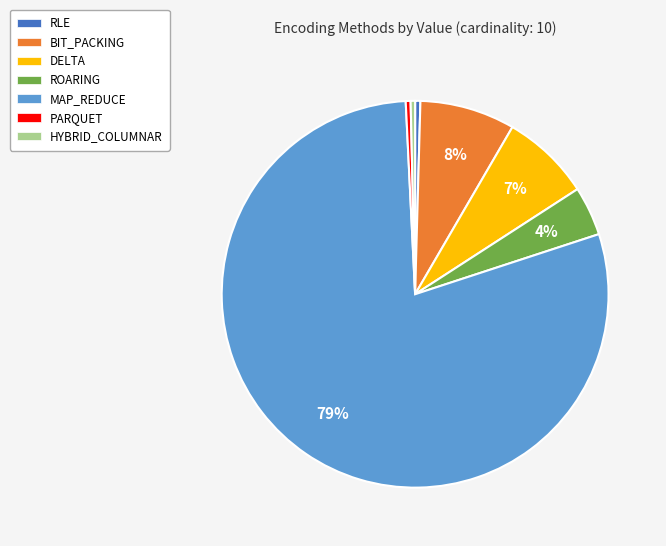

Between BIT_PACKING and PARQUET, which is larger?

BIT_PACKING